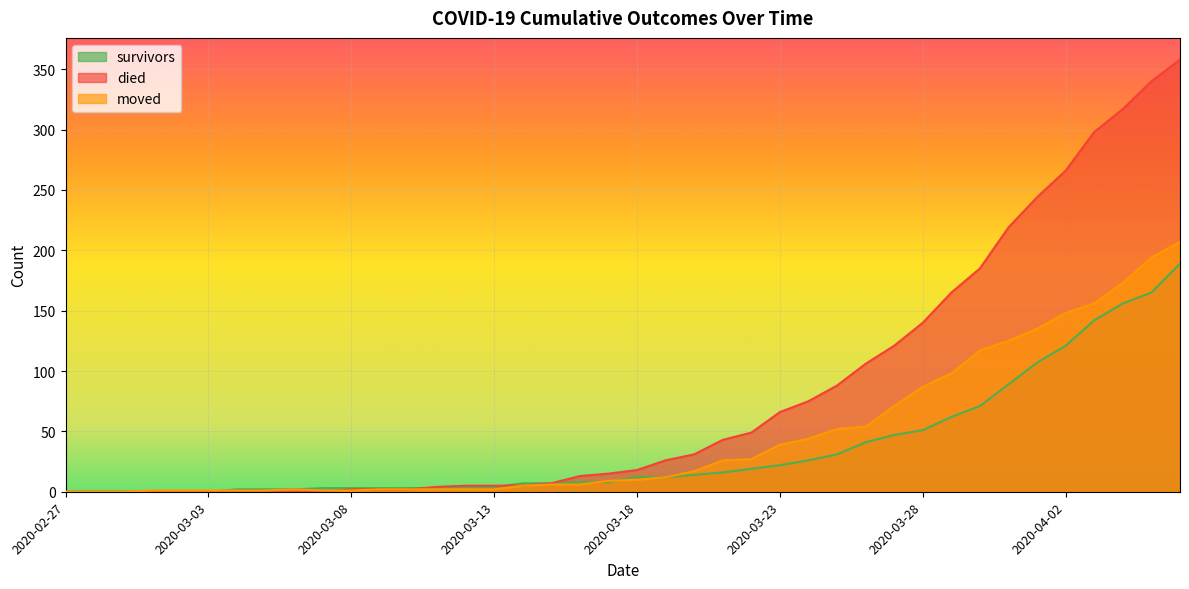

What is the approximate value of died at 2020-03-25?

88